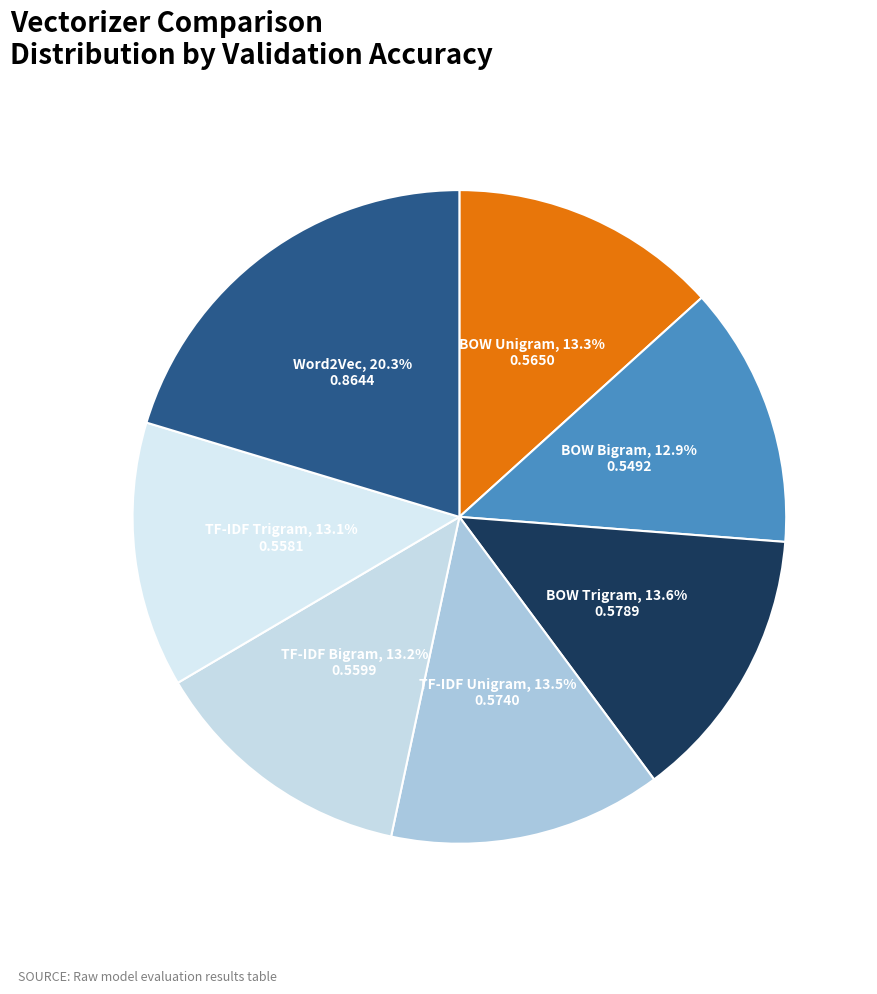

To the nearest percent, what is the average slice percentage?

14%